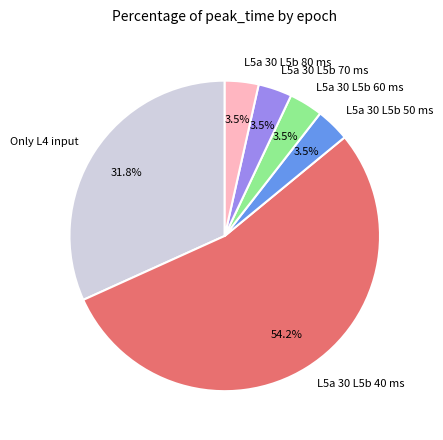

Does any single category account for the majority?

Yes